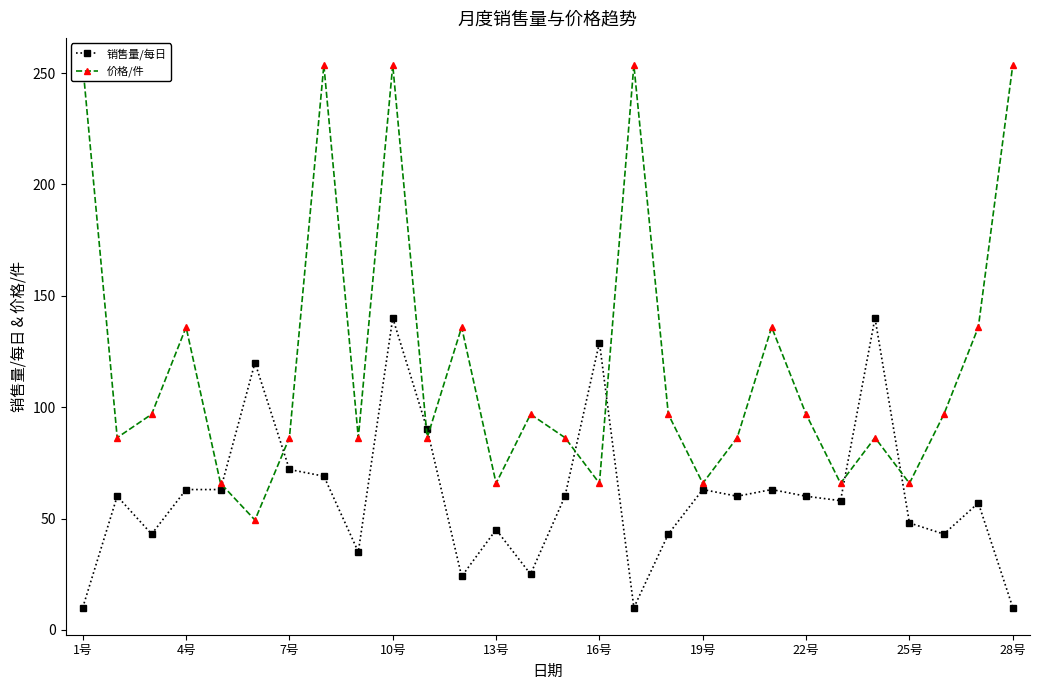

True or false: 销售量/每日 has more than 0 points higher than both neighbors.

True